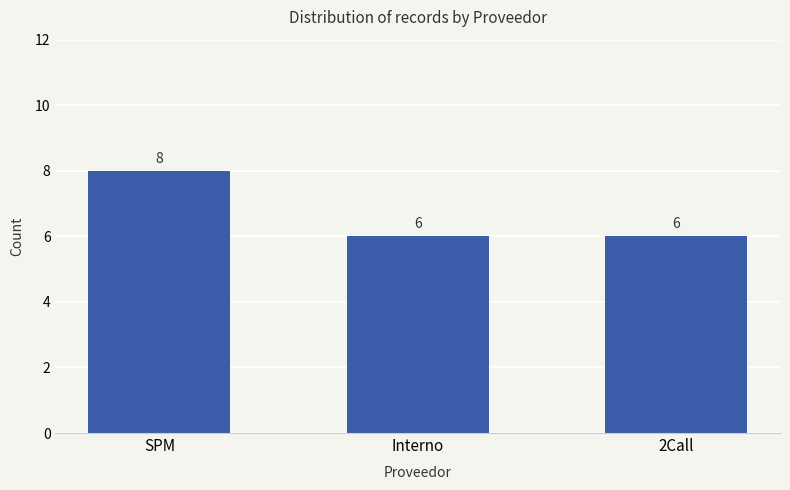

How many series are shown in this chart?

1